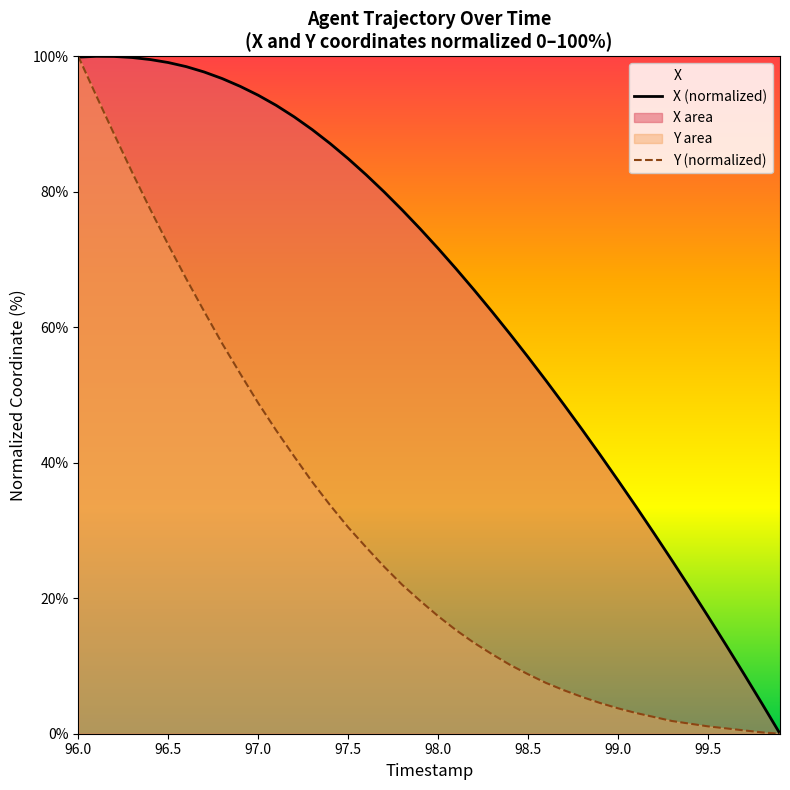

What is the value of the Y point at the 7th from the left?

67.2